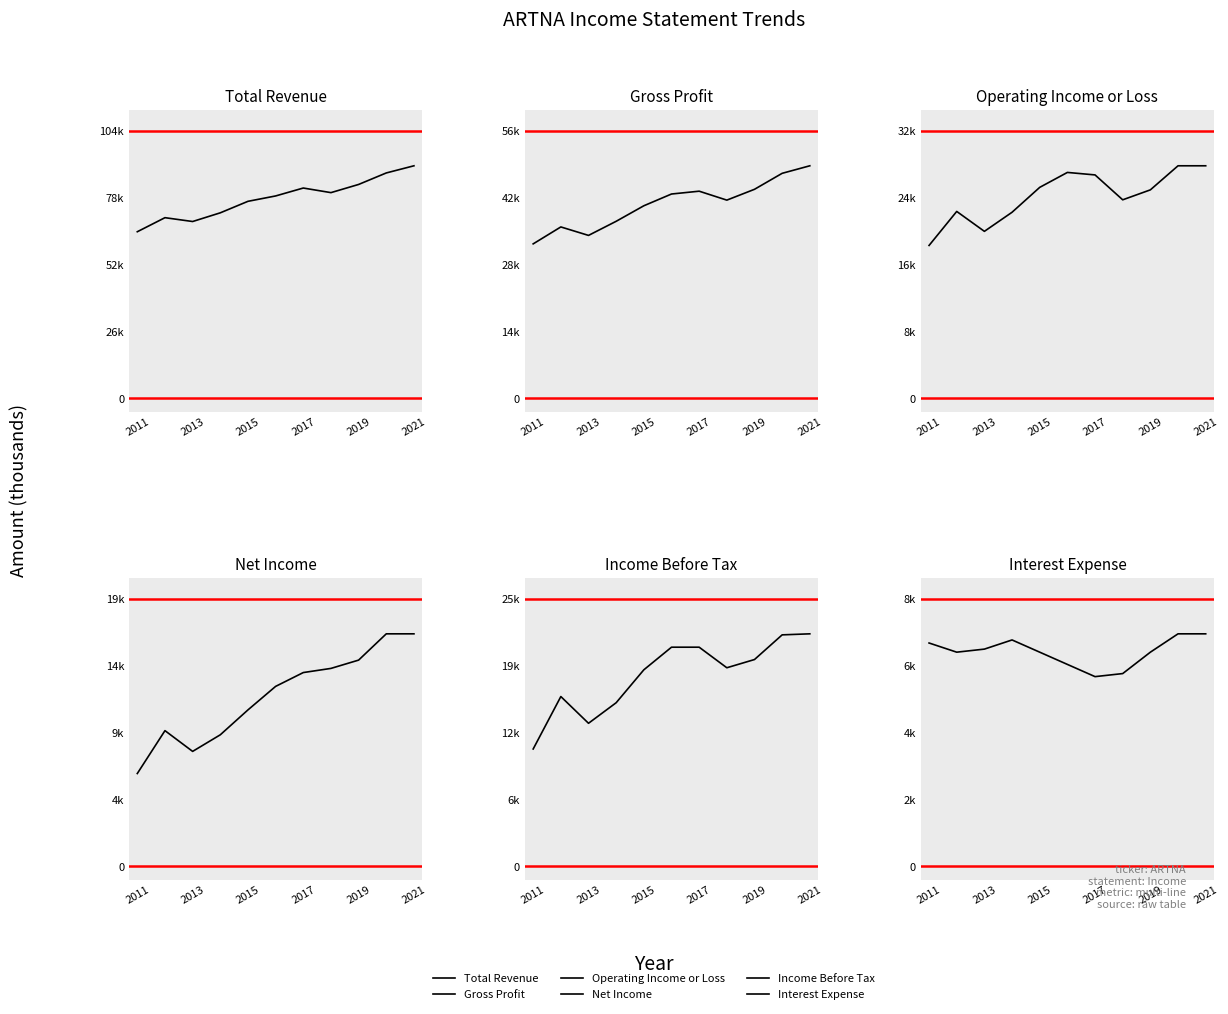

How many values in the Net Income series exceed 13000?

5